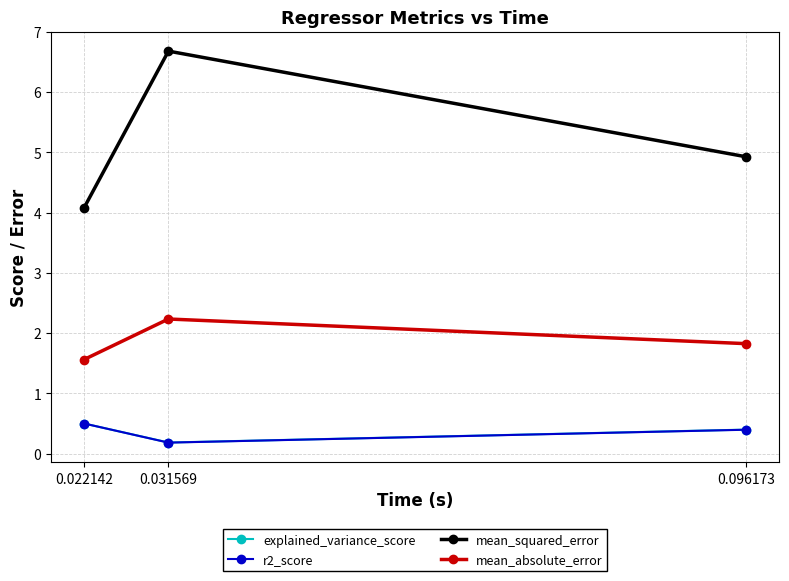

True or false: mean_absolute_error has a value of 0.4 at 0.096173.

False